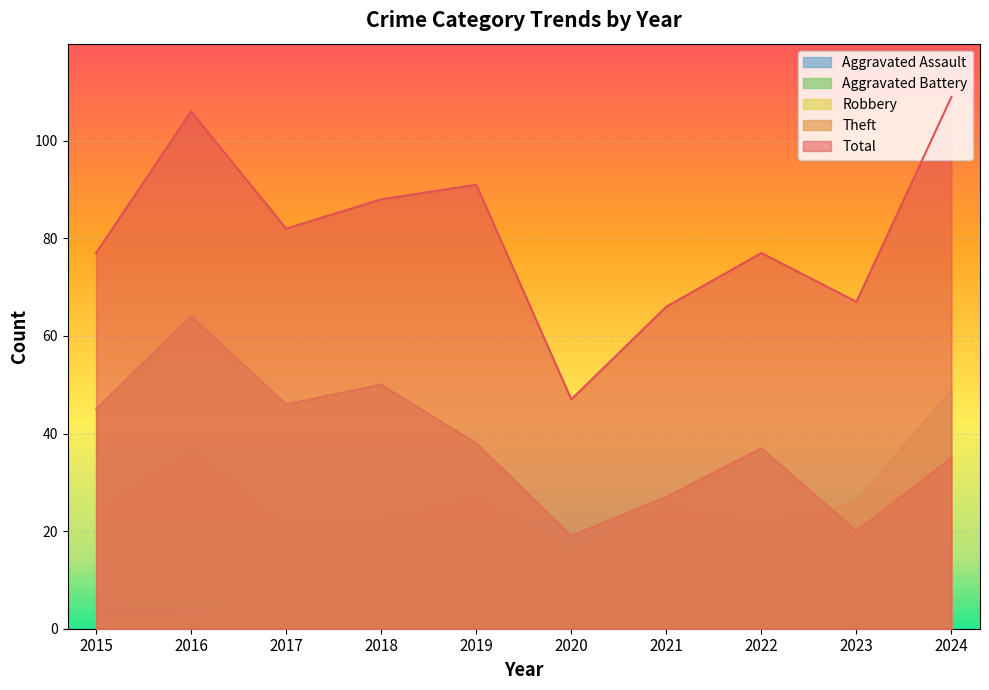

How many series are shown in this chart?

5